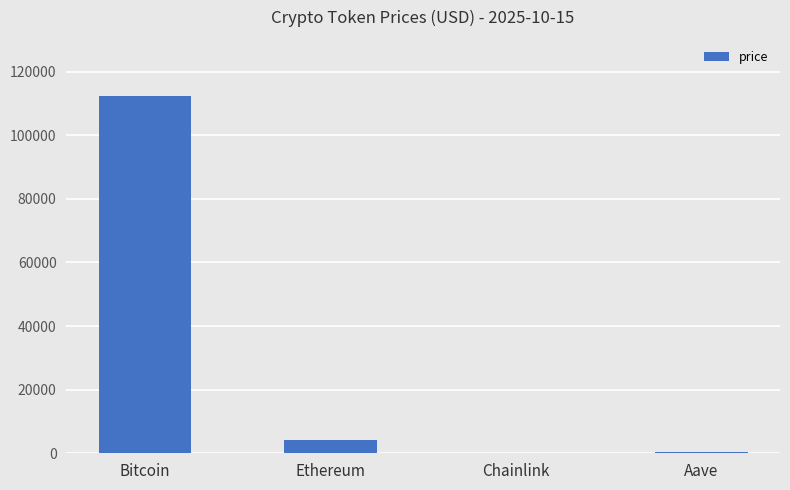

Count the number of data series in this chart.

1